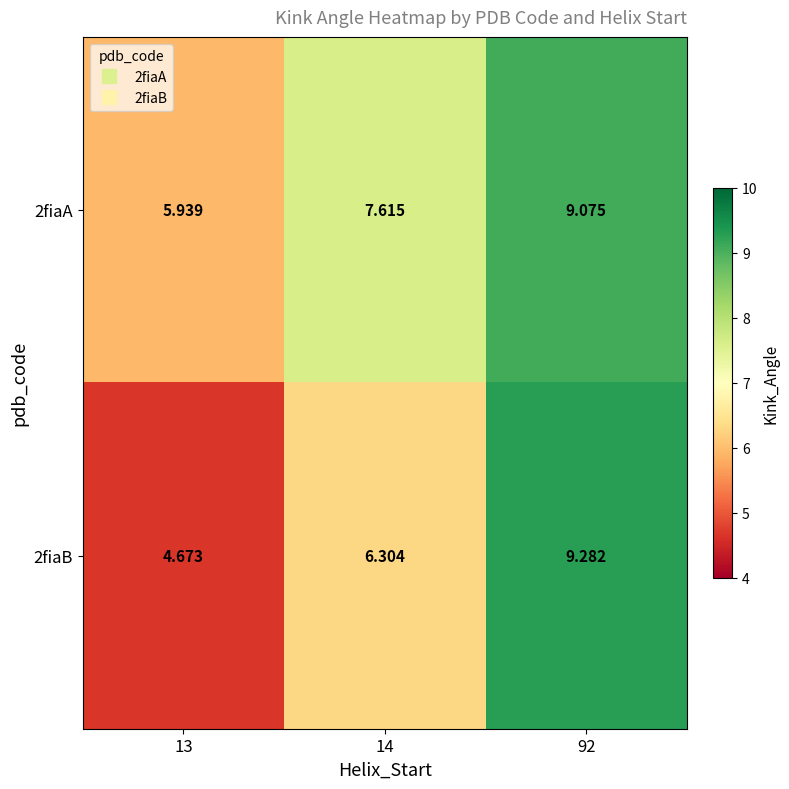

Is the value of 2fiaB at 14 greater than the value of 2fiaA at 14?

No